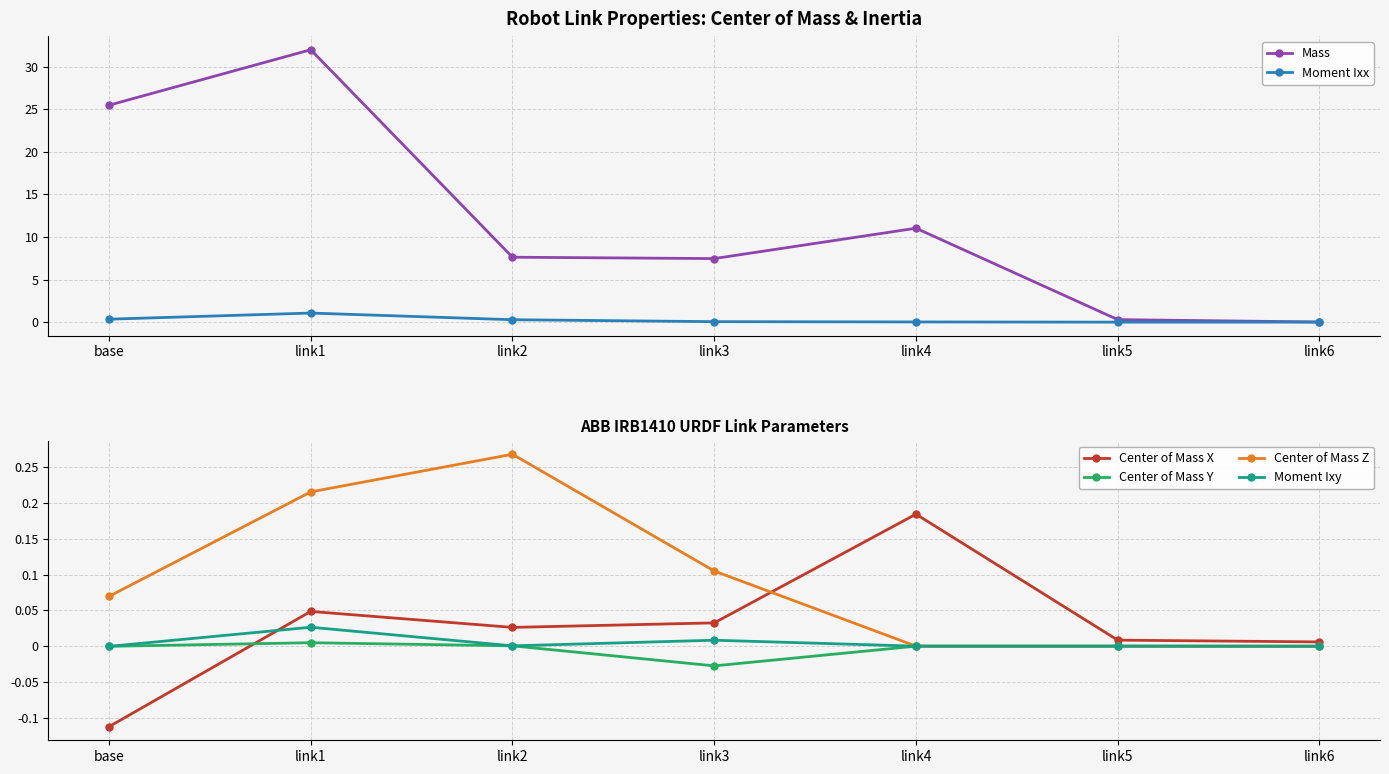

Which category has the highest value in the Moment Ixy series?

link1